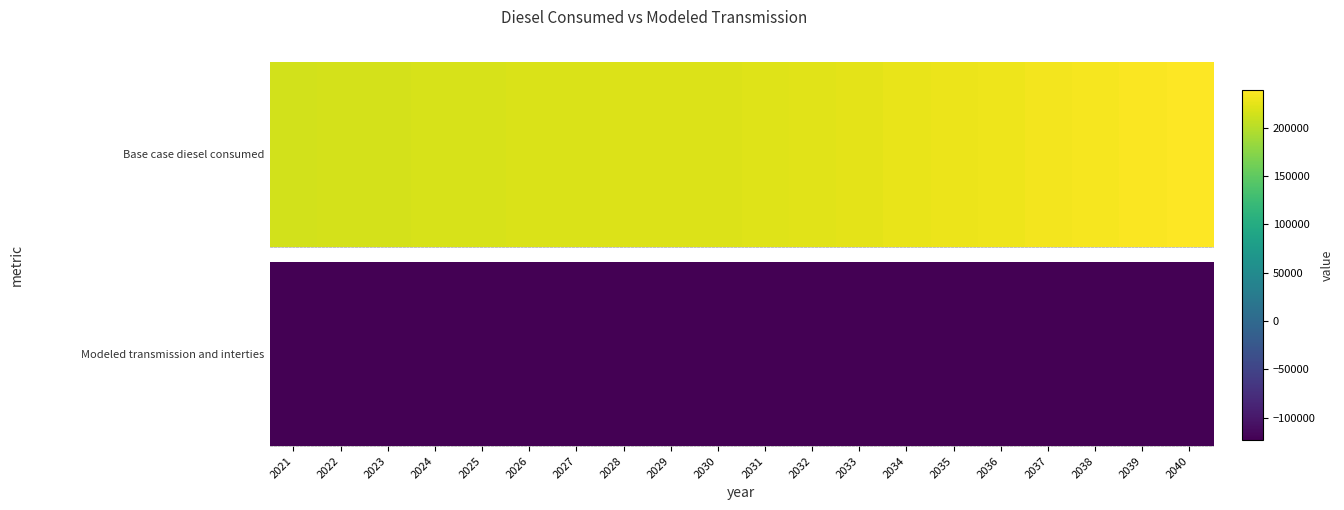

What is the maximum value shown in the chart?

239220.3